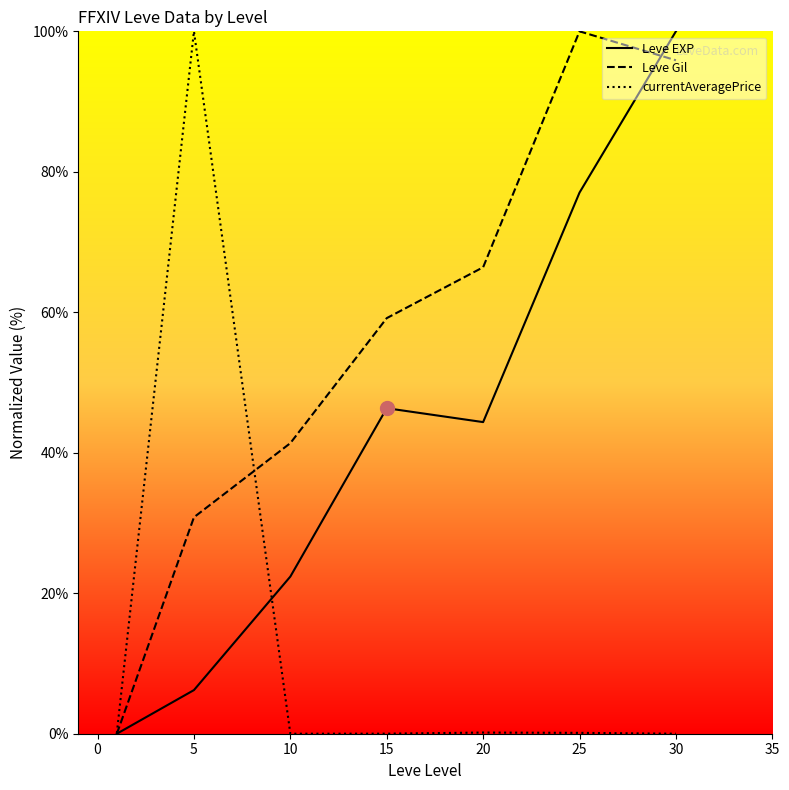

What is the sum of all Leve Gil values?

393.6